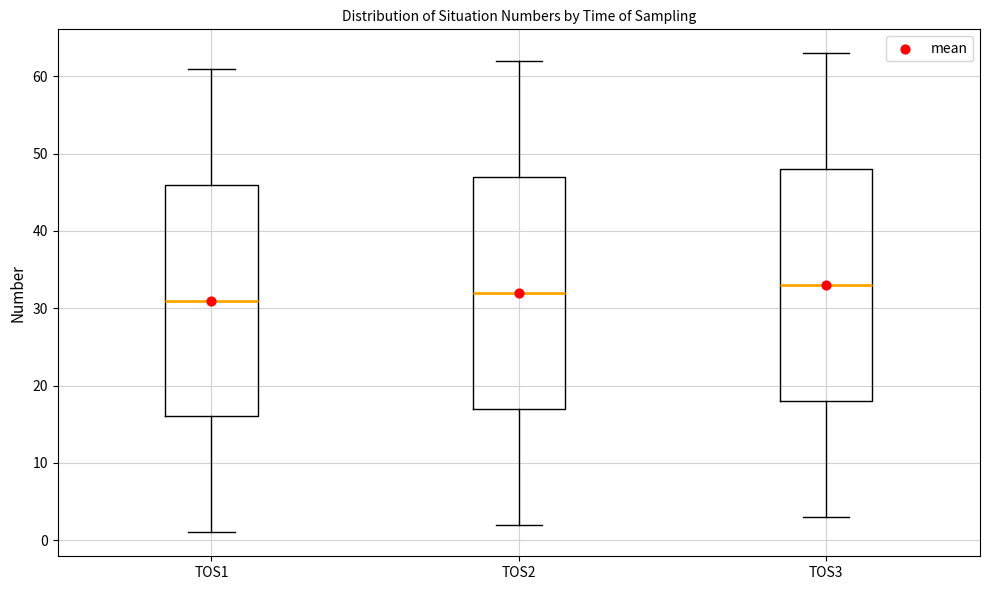

Which box has the highest median line?

TOS3